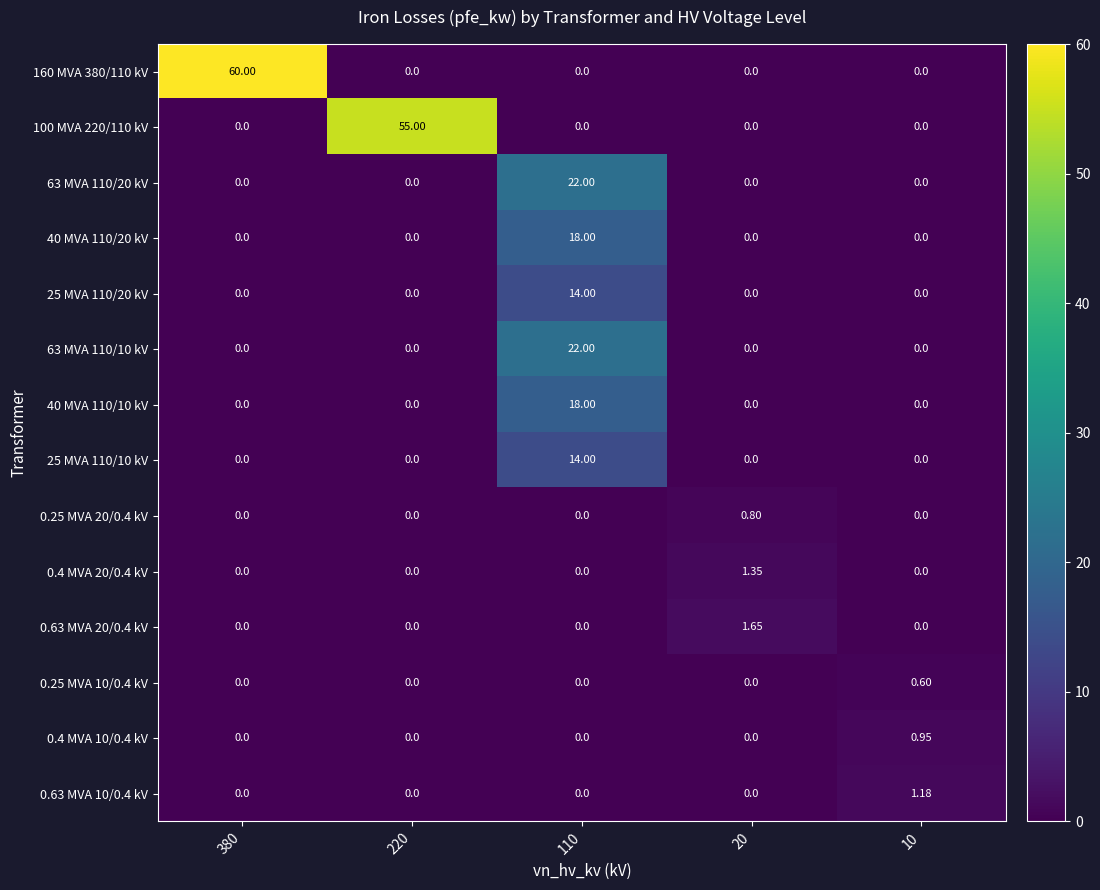

How many positive values does the 63 MVA 110/20 kV series have?

1